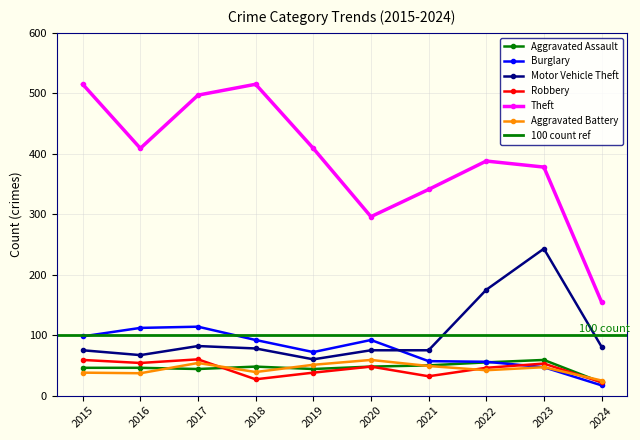

At which label does Aggravated Battery first exceed 47?

2017